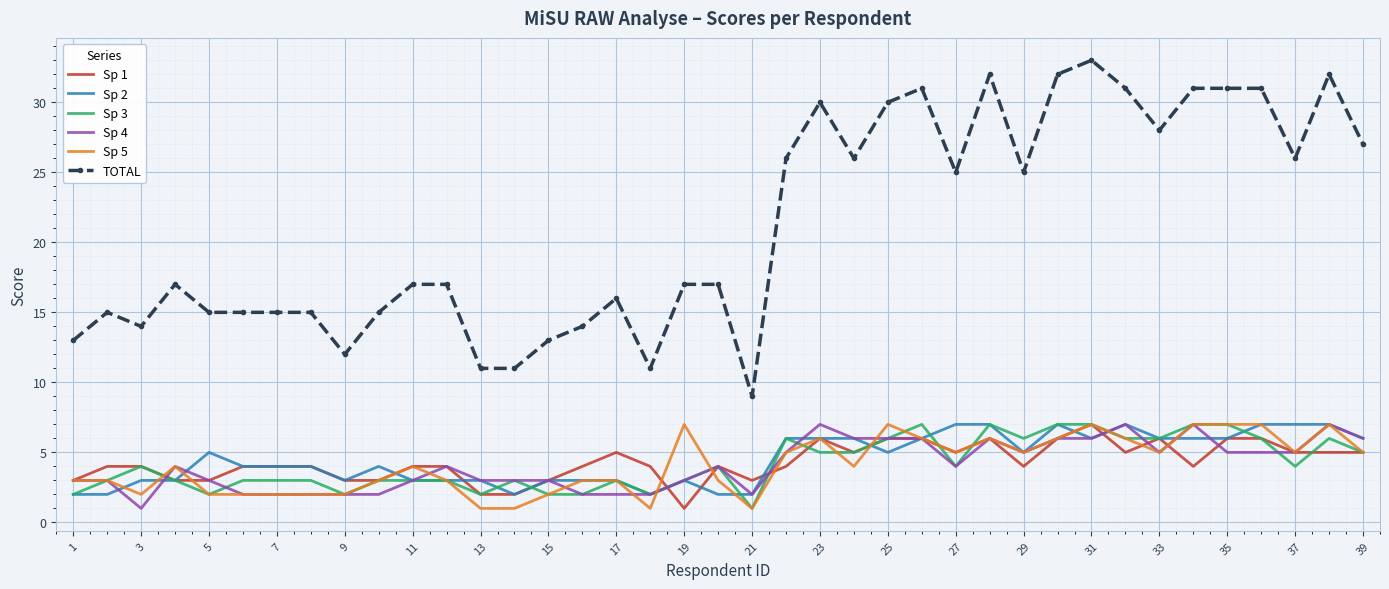

Which series has the largest total across all categories?

TOTAL